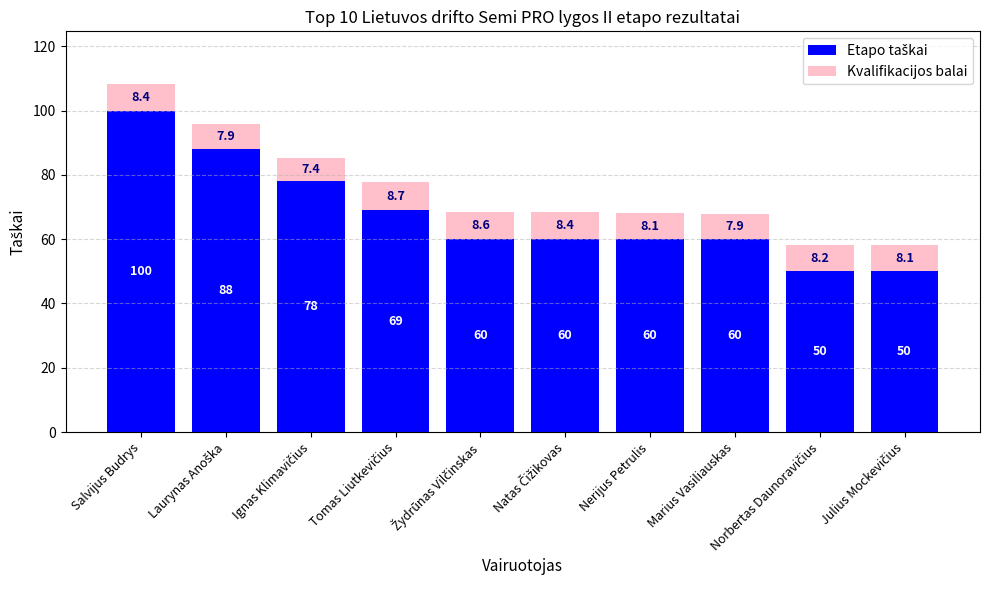

At which category is the sum across all series the highest?

Salvijus Budrys